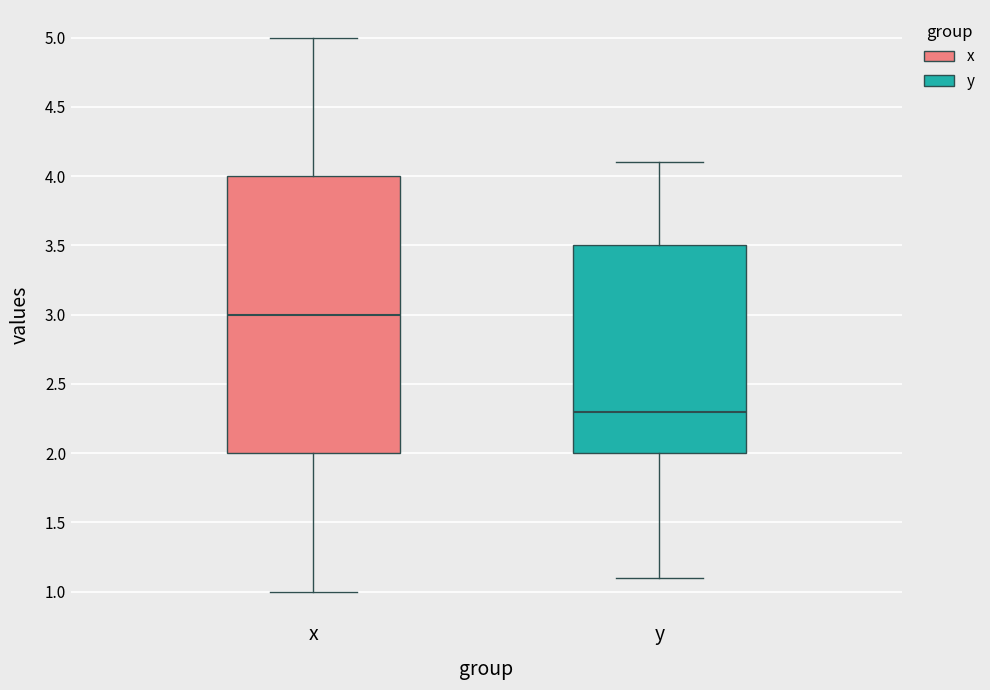

Comparing the boxes themselves (not the whiskers), which one is the tallest?

x